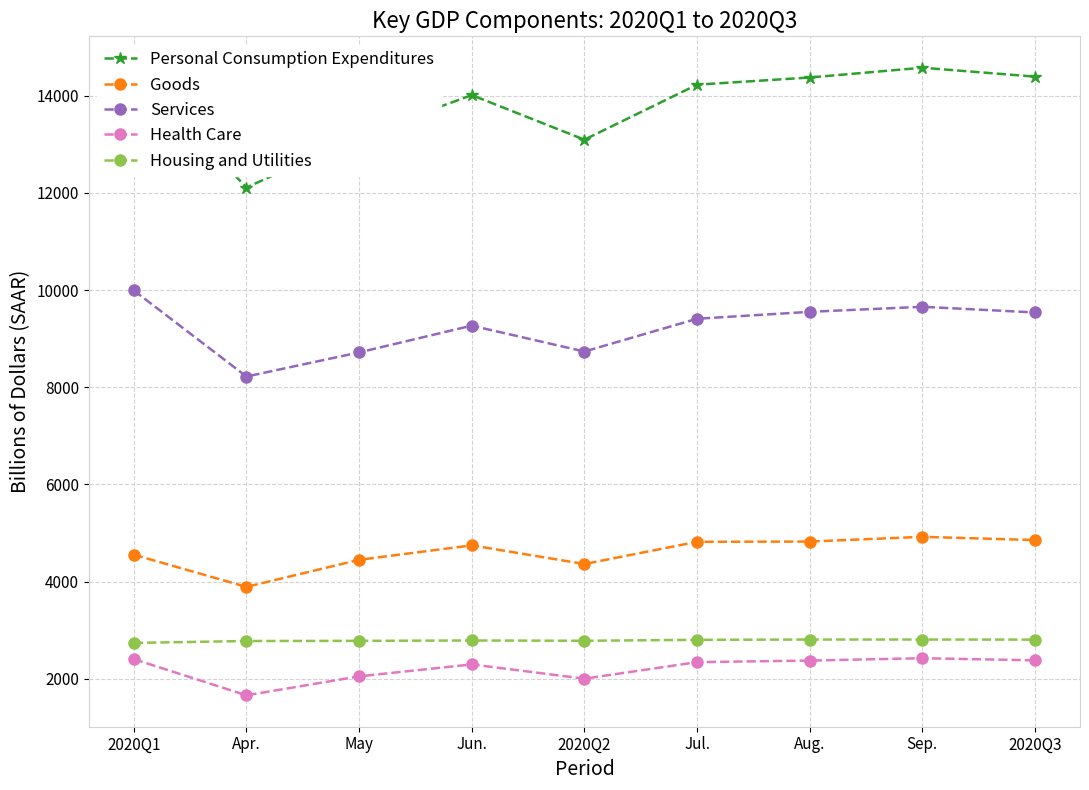

Where does the Goods series first go above 4745?

Jun.